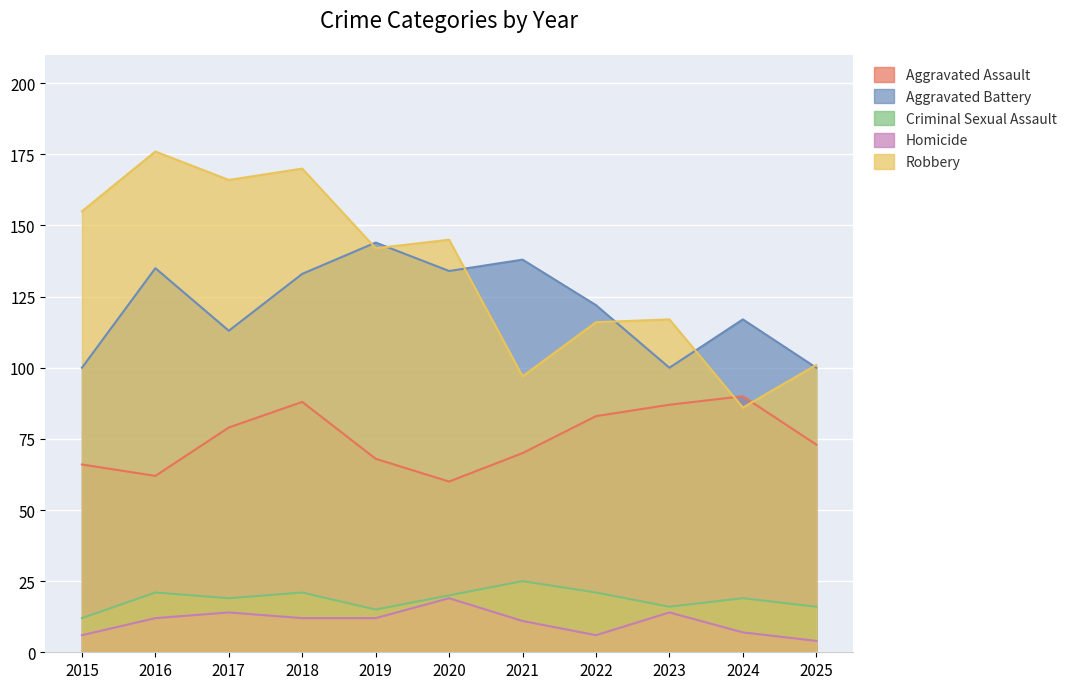

Where is Homicide nearest to the value 11?

2021